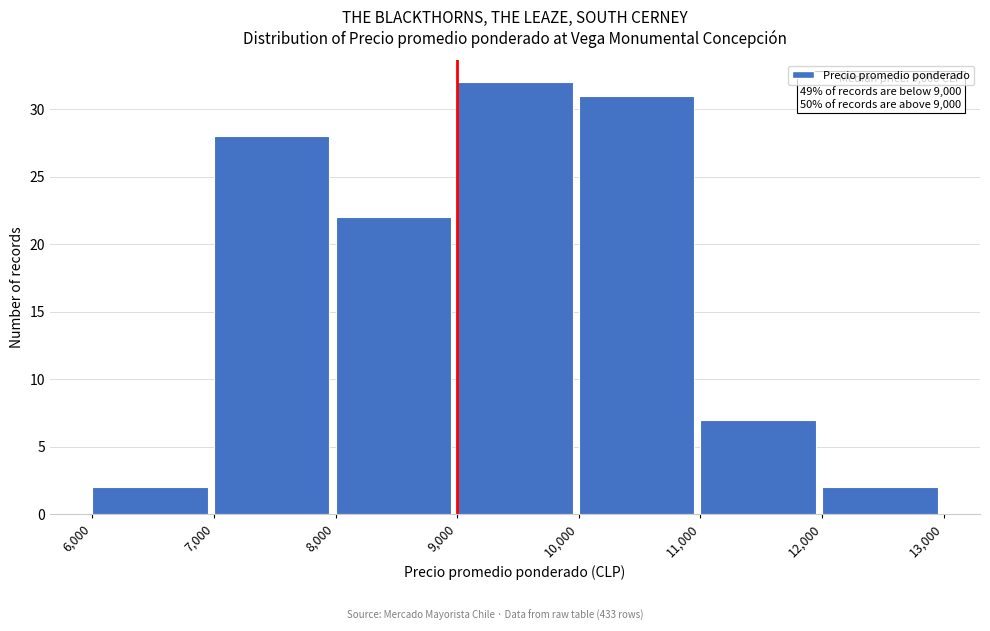

Which range on the x-axis has the tallest bar?

9,000 to 10,000